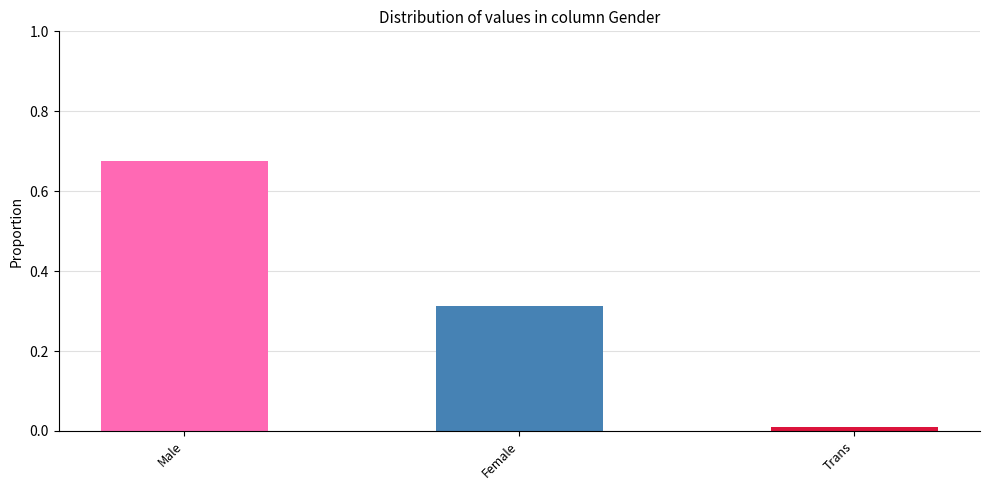

Count the number of categories in the chart.

3